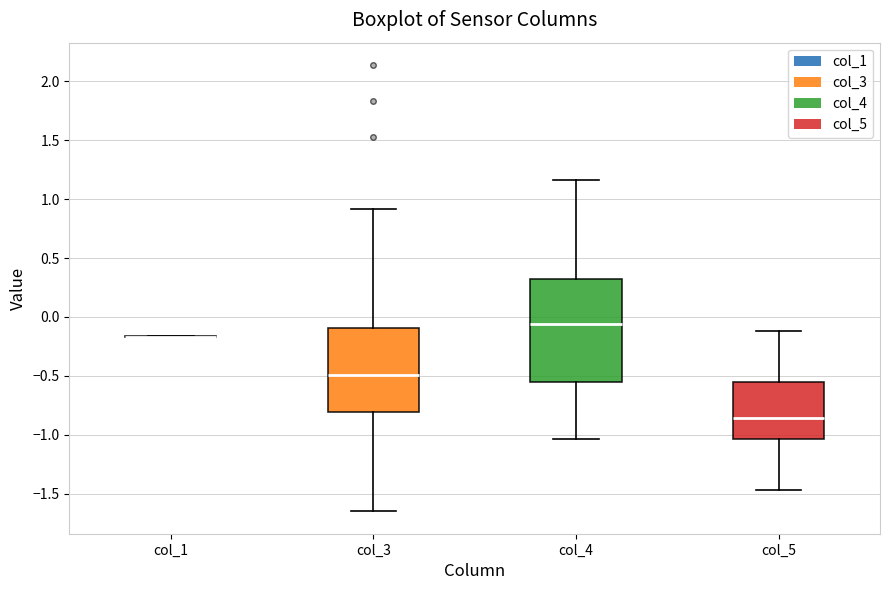

Reading left to right, read every box against the y-axis: the position of its median line, the range the box covers, and the ends of its whiskers. The values are not printed on the chart, so give them approximately, as read against the axis.

col_1: box collapsed to a line at -0.15, whiskers -0.15 to -0.15
col_3: median -0.50, box -0.80 to -0.10, whiskers -1.65 to 0.90
col_4: median -0.05, box -0.55 to 0.30, whiskers -1.05 to 1.15
col_5: median -0.85, box -1.05 to -0.55, whiskers -1.45 to -0.10